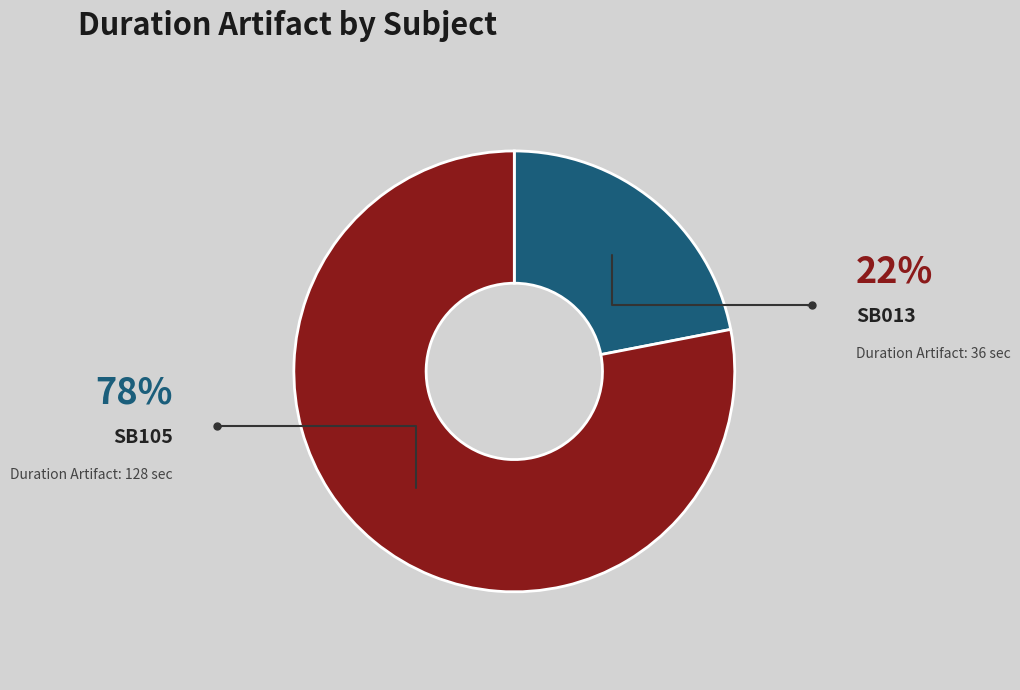

How many slices are in this pie chart?

2